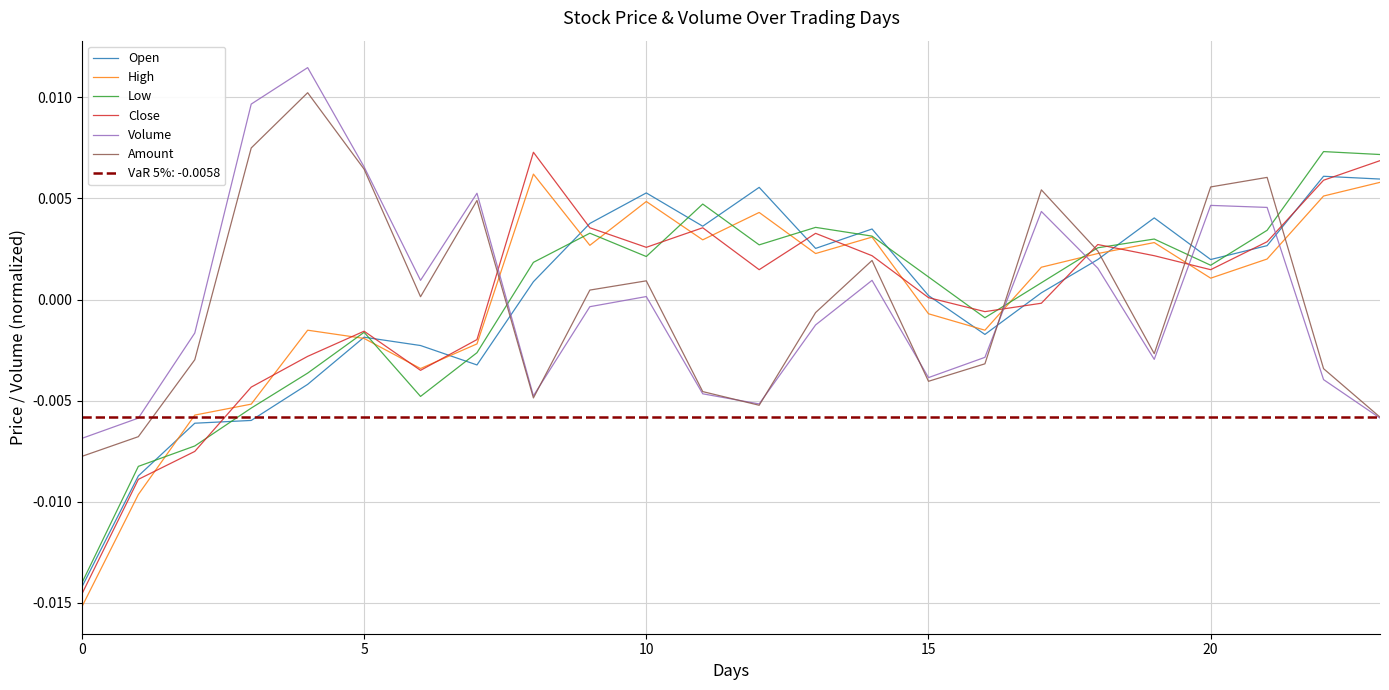

What is the label of the 3rd point from the right?

21